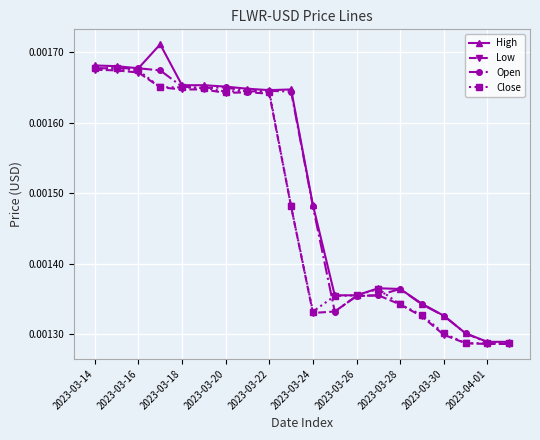

Which series has the widest spread of values?

High